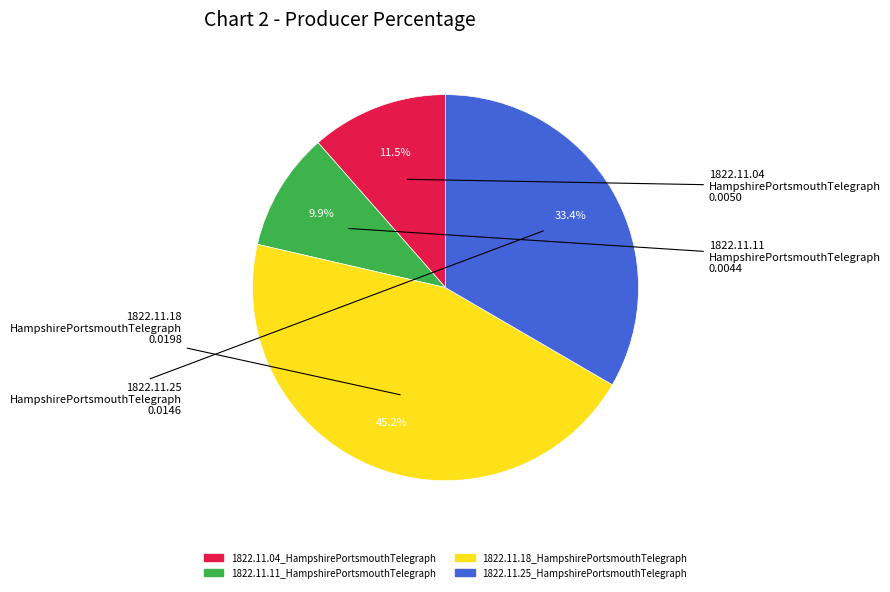

What percentage is the 1822.11.11_HampshirePortsmouthTelegraph slice, to the nearest percent?

10%